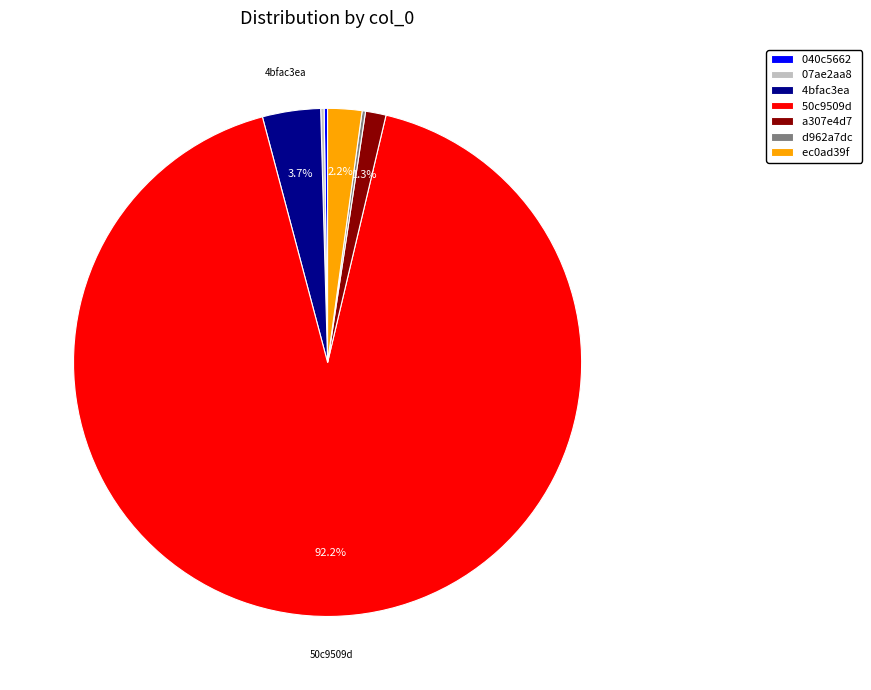

Between a307e4d7 and 4bfac3ea, which is larger?

4bfac3ea